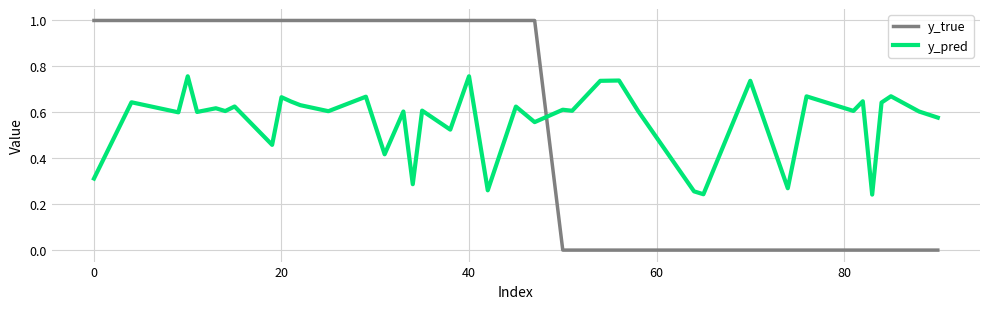

What are all the series names shown in the legend?

y_true, y_pred